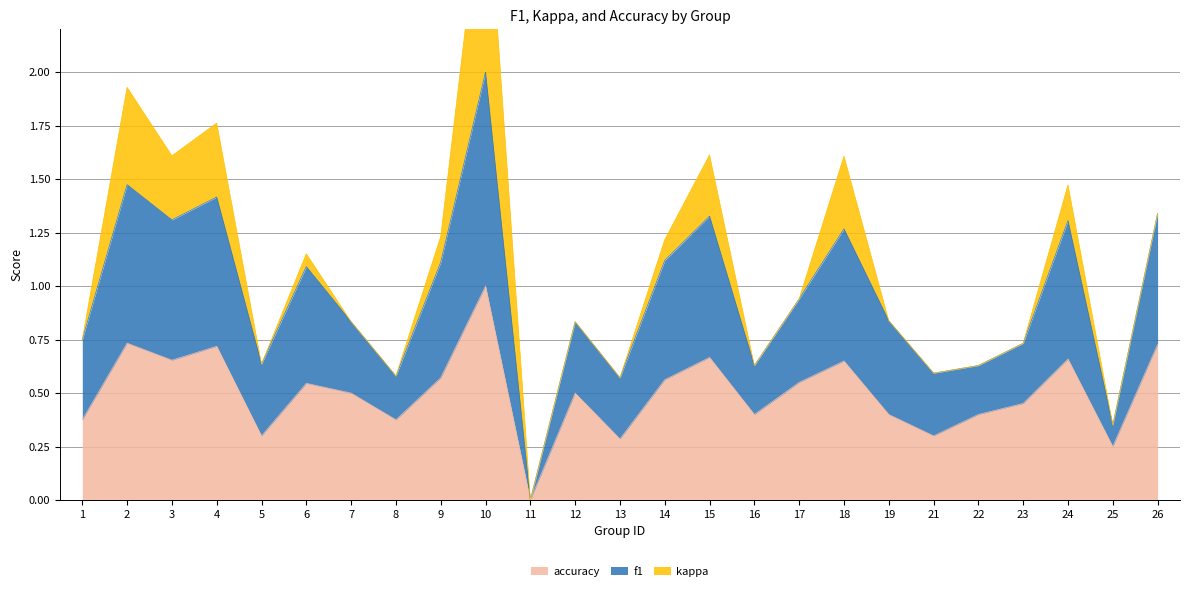

What is the maximum value for accuracy?

1.0